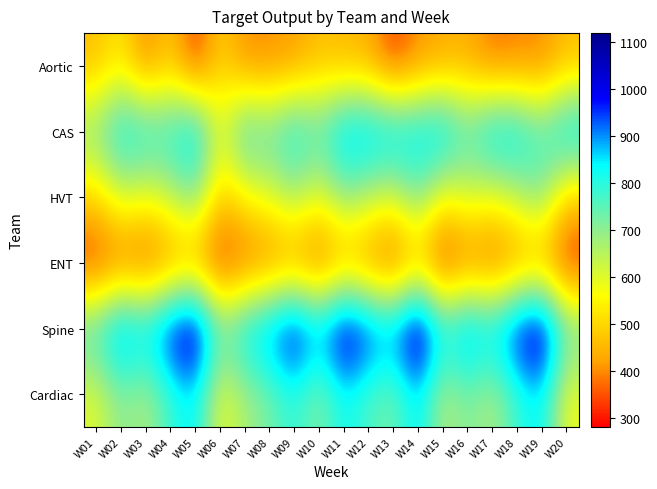

At how many categories does at least one series exceed 788?

19